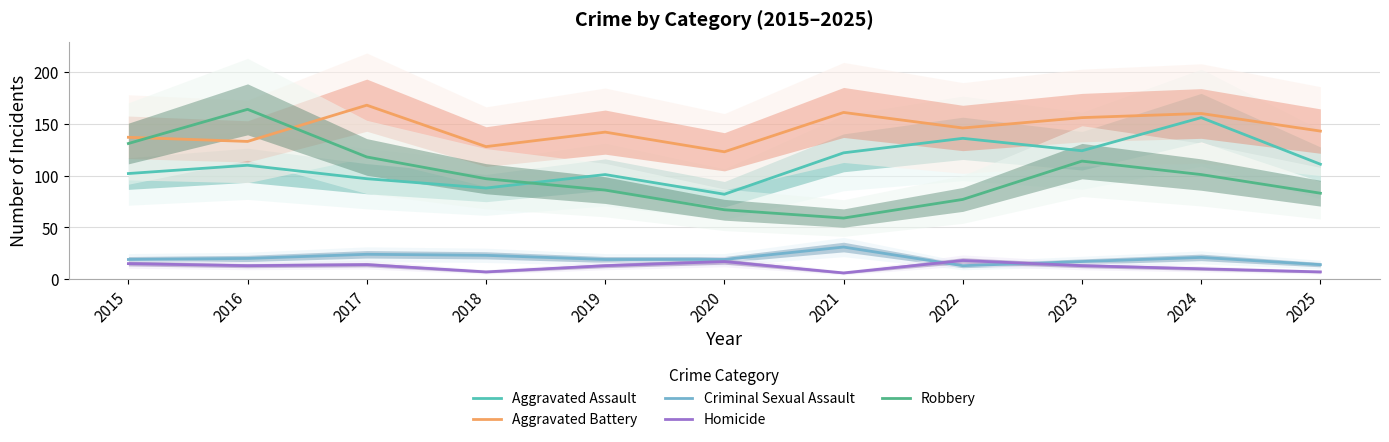

Which category has the lowest value across all series?

2021